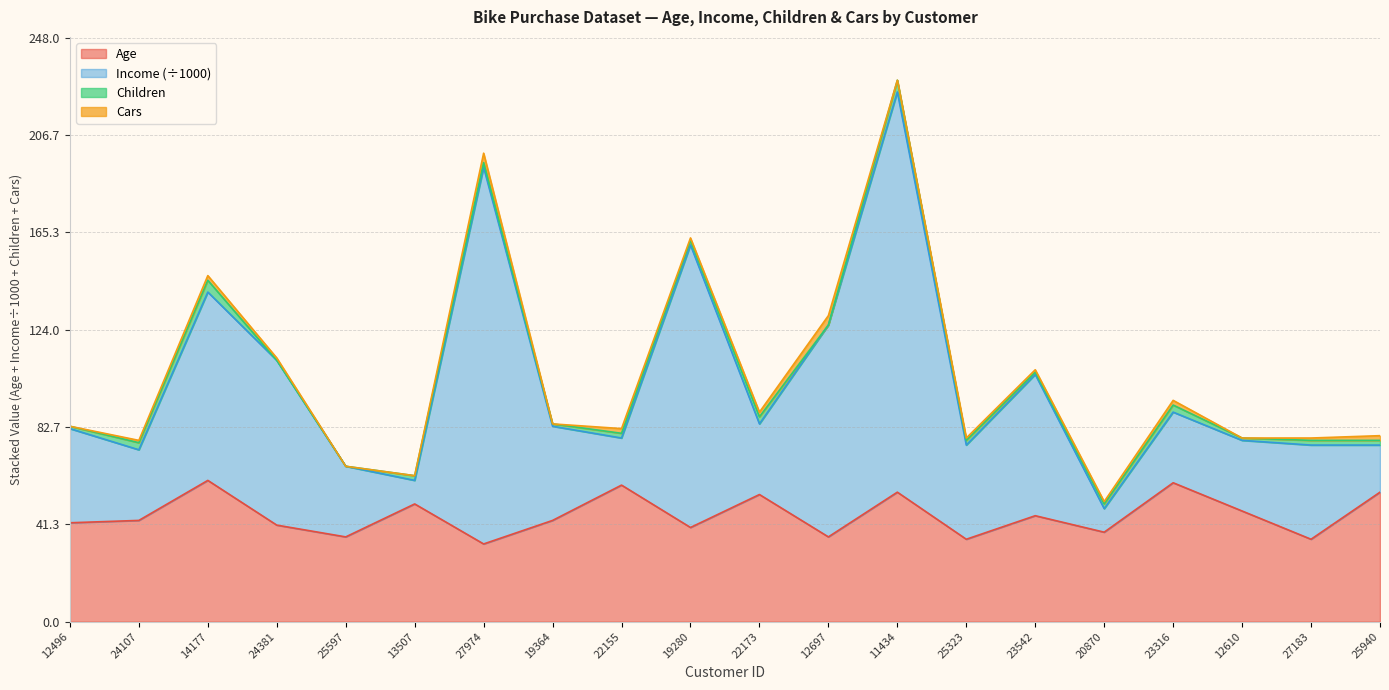

At which category does Income reach its first local valley?

24107